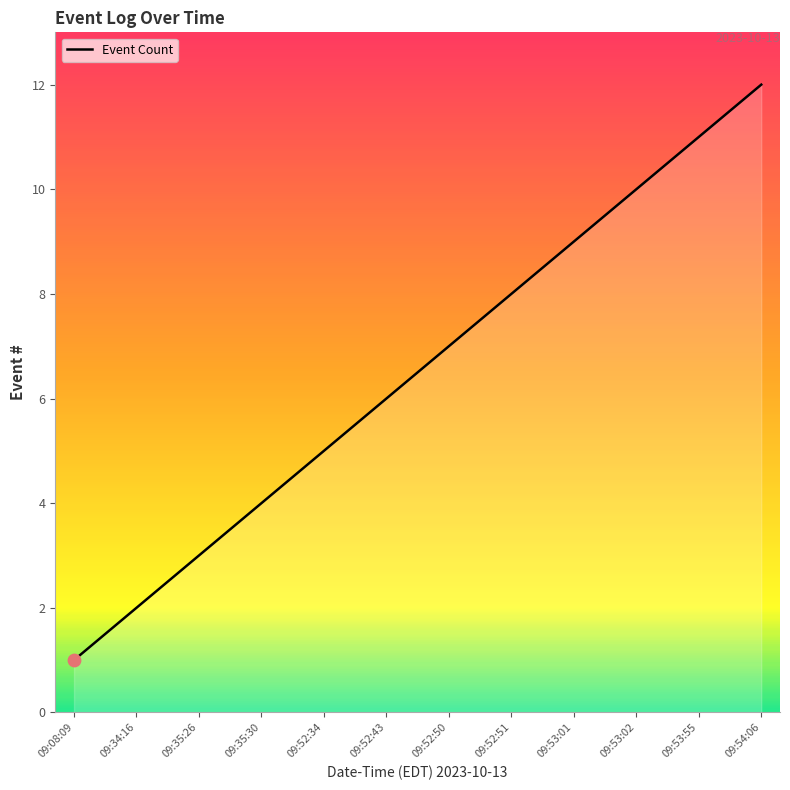

What is the change in value from 09:35:26 to 09:54:06?

+9